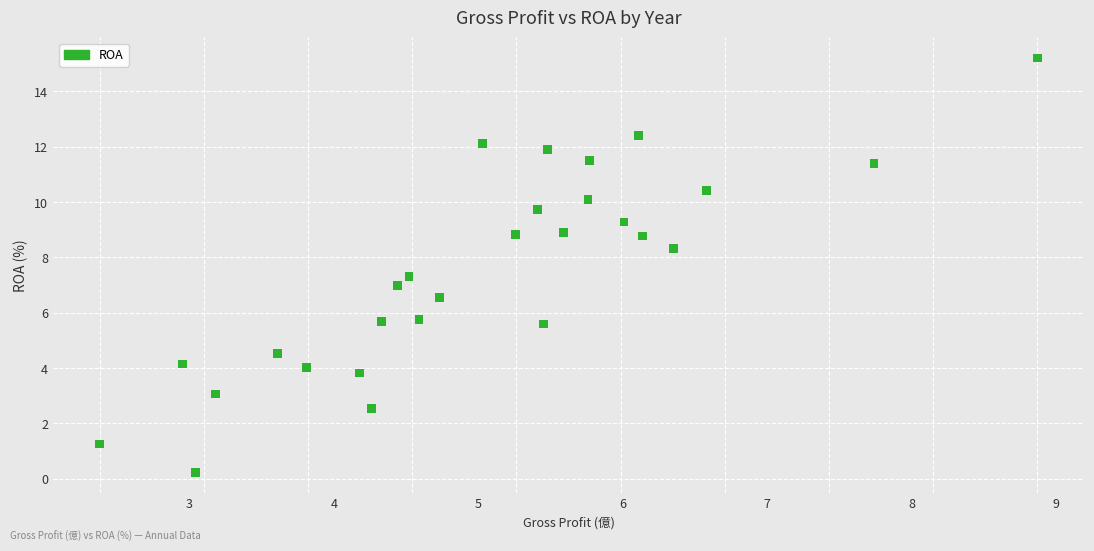

What is the range of Y values (max minus min)?

15.0